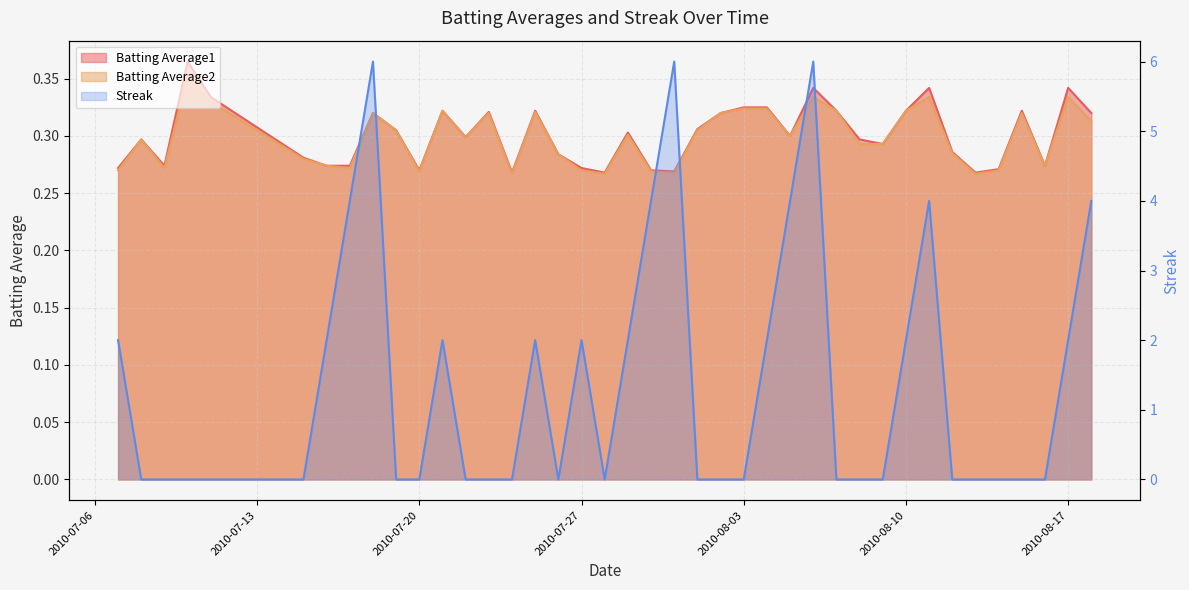

Which category has the highest value in the Batting Average2 series?

2010-07-10